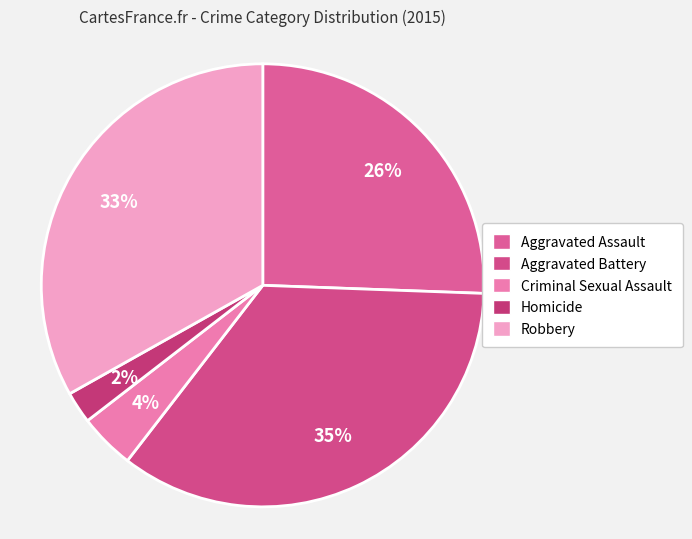

To the nearest percent, what percentage of the pie is Homicide?

2%